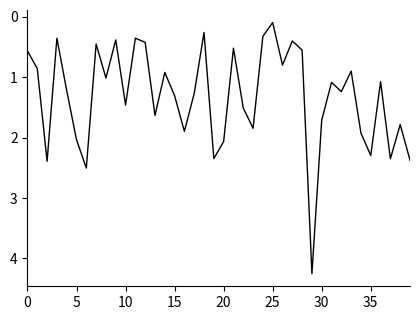

How many interior local valleys (lower than both neighbors) does the data have?

13